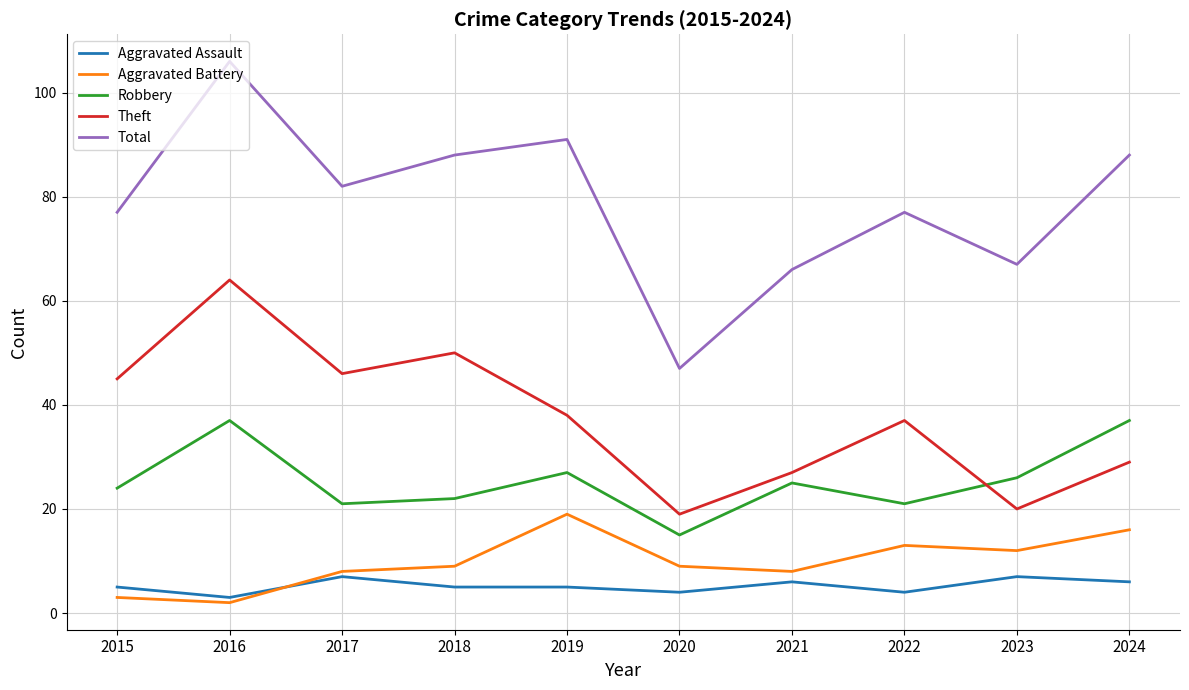

True or false: Aggravated Assault and Theft intersect in this chart.

False